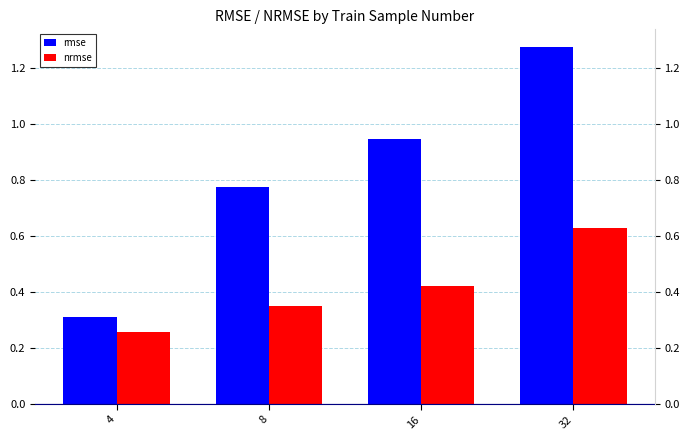

Between 8 and 16, which is larger?

16